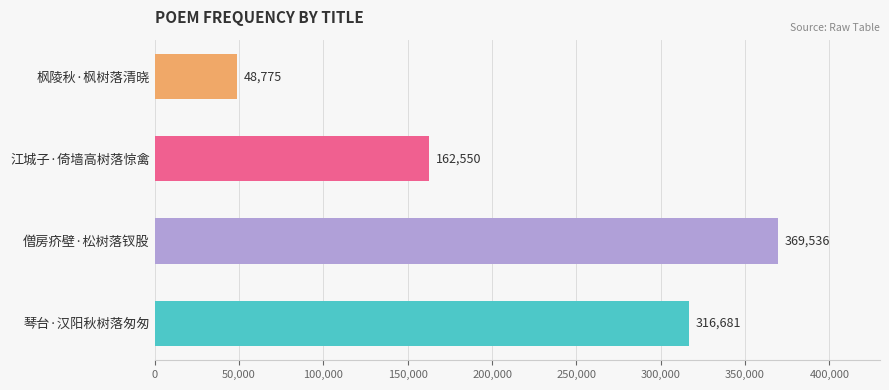

What is the difference between the second highest and minimum values?

267906